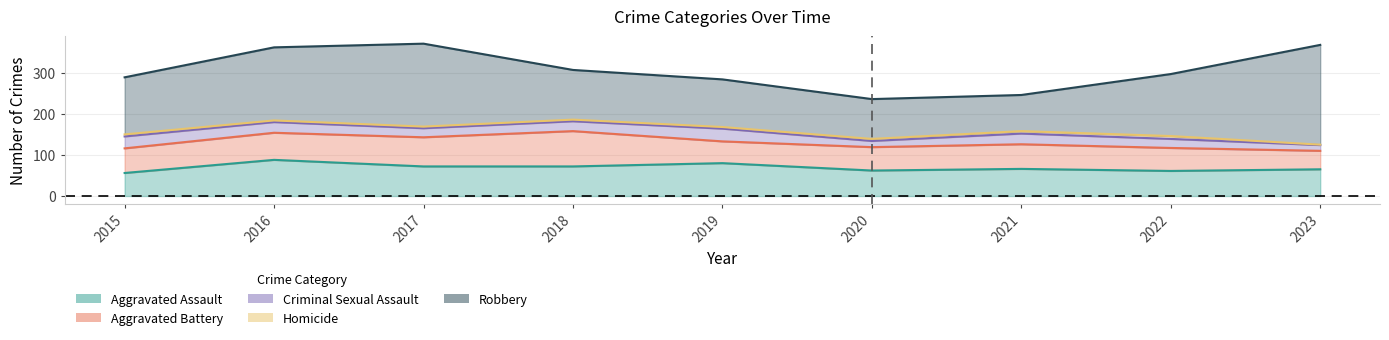

Where does the Aggravated Assault series first go above 66?

2016